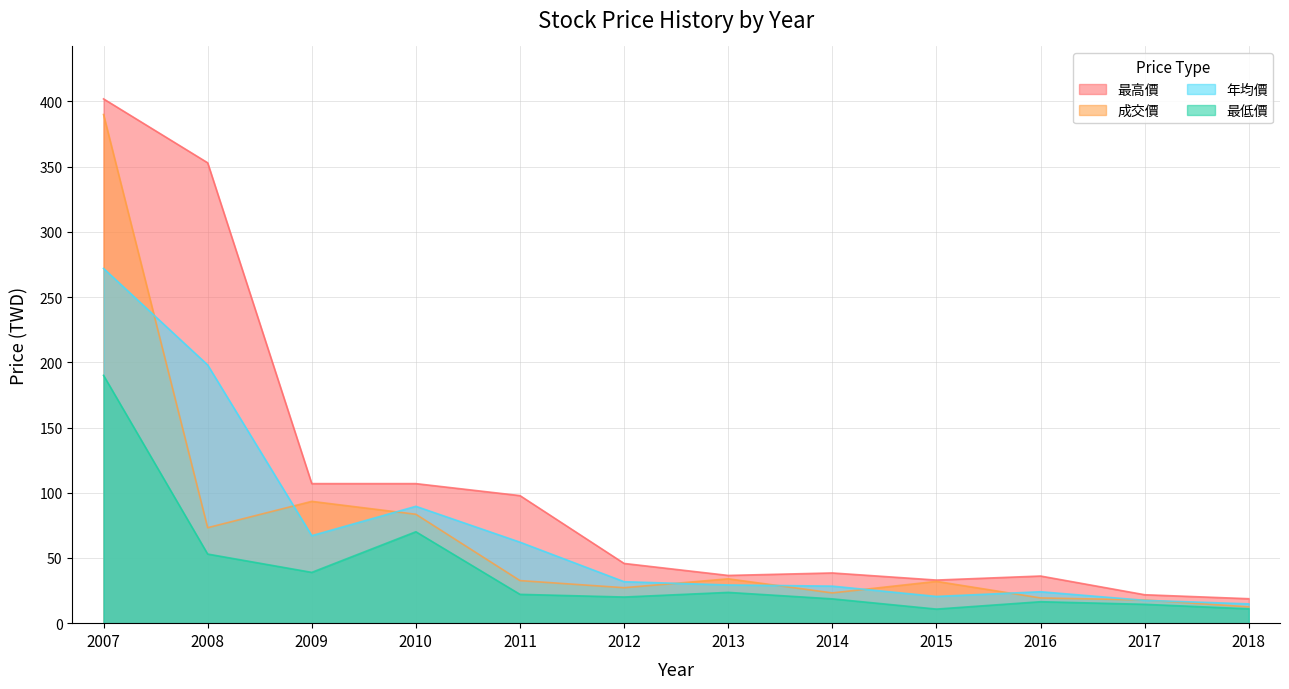

Does the chart display data point markers on the line(s)?

No